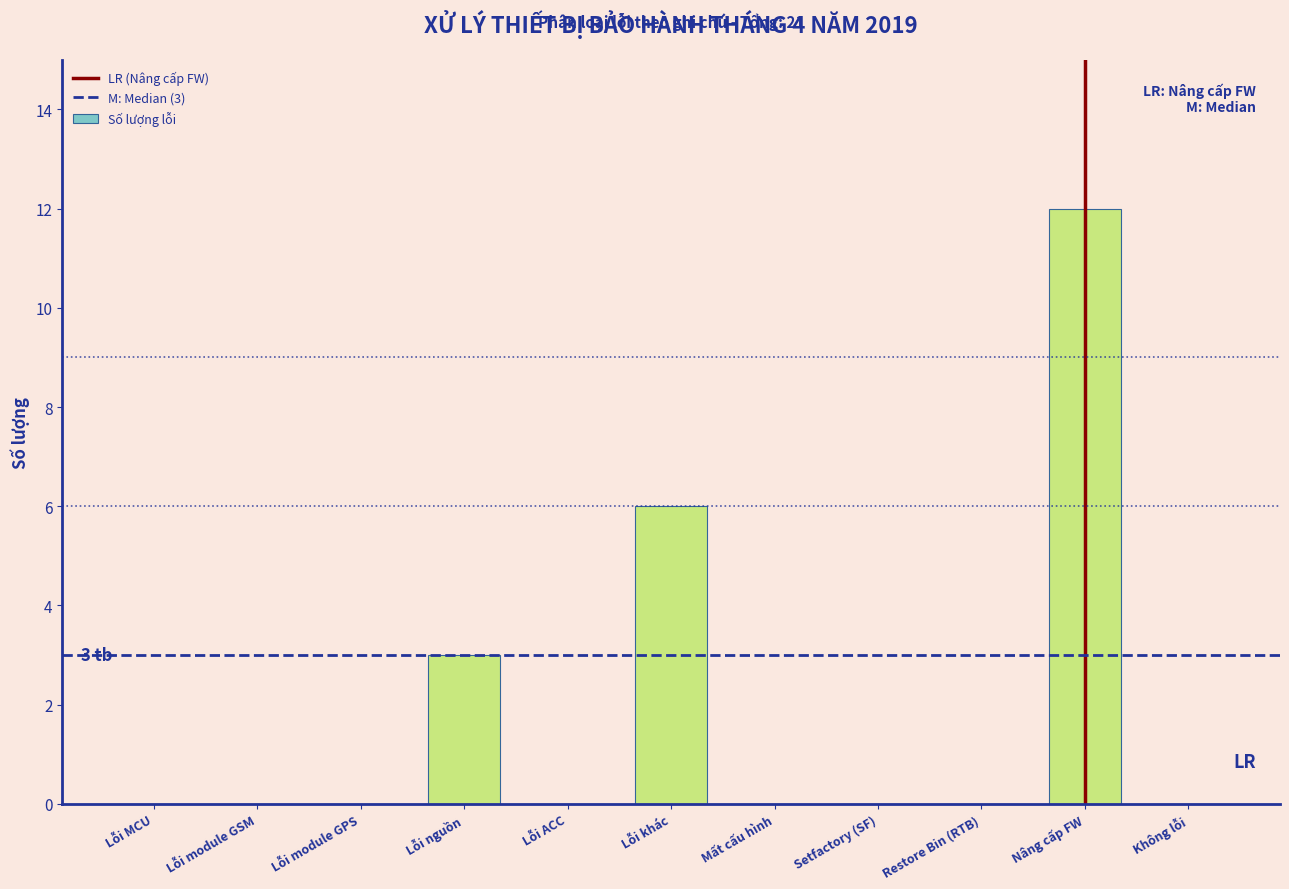

Reading left to right, extract all data points from this chart.

Lỗi MCU=0	Lỗi module GSM=0	Lỗi module GPS=0	Lỗi nguồn=3	Lỗi ACC=0	Lỗi khác=6	Mất cấu hình=0	Setfactory (SF)=0	Restore Bin (RTB)=0	Nâng cấp FW=12	Không lỗi=0